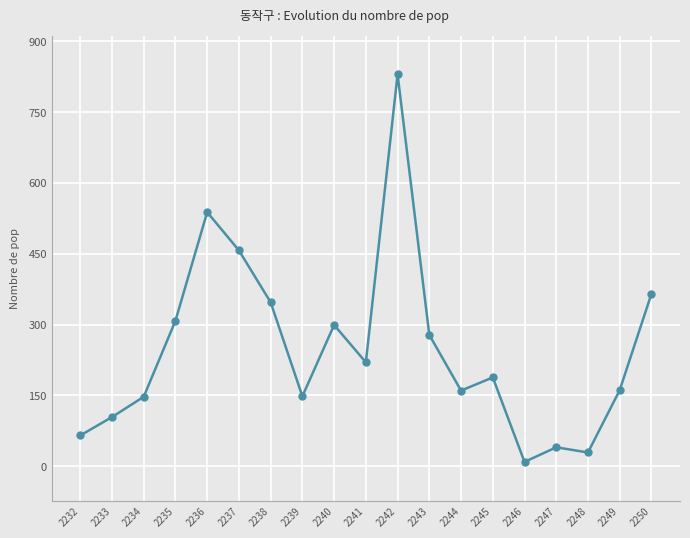

At which label does the data first exceed 188?

2235